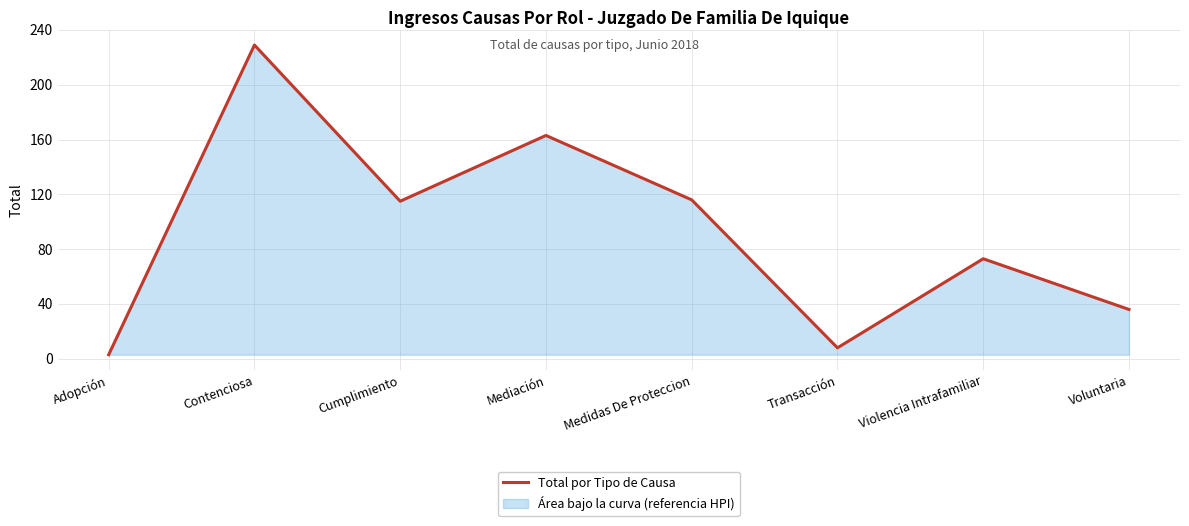

What is the value of the 3rd point from the left?

115